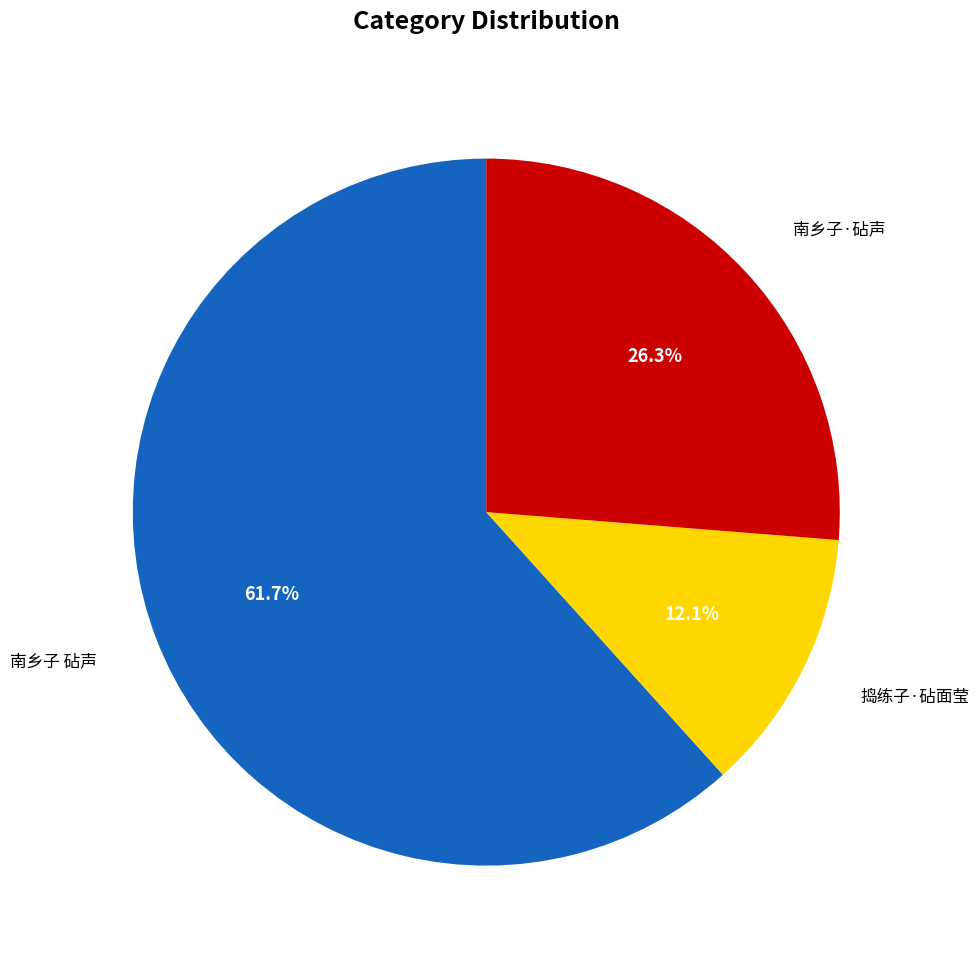

Is there a majority slice in this chart?

Yes